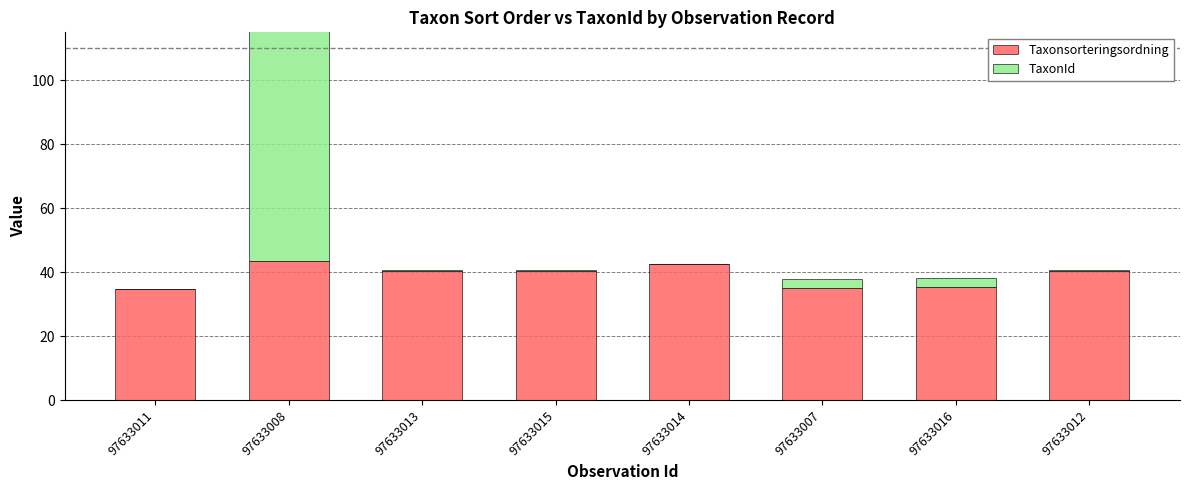

What are all the series names shown in the legend?

Taxonsorteringsordning, TaxonId